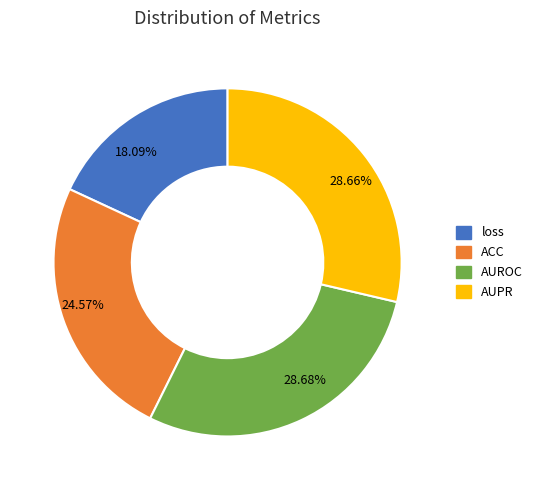

Does ACC represent more than half of the total?

No